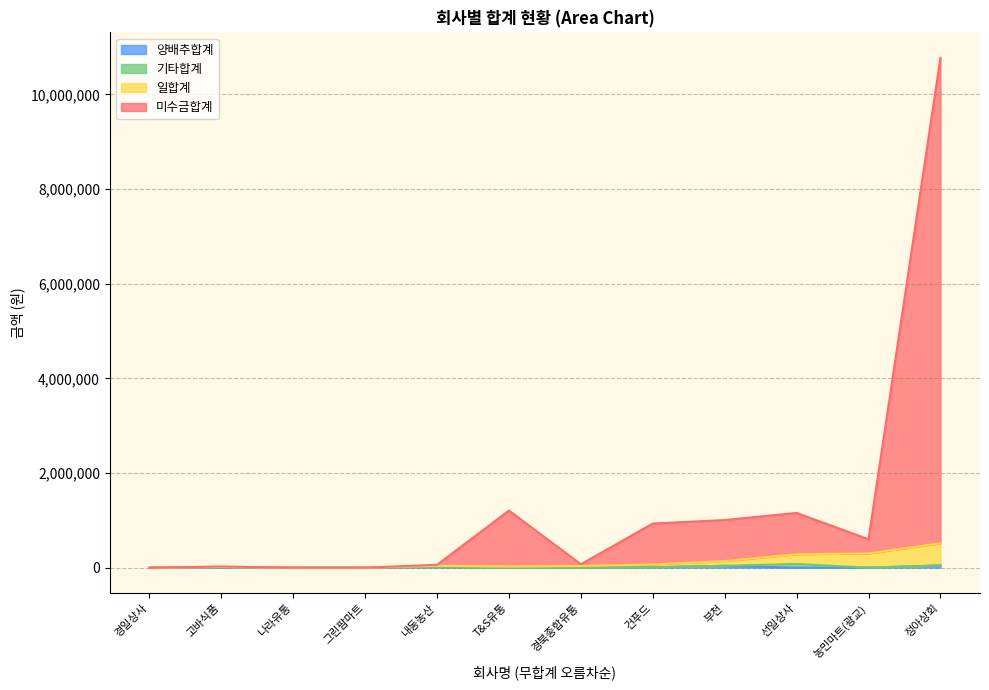

What are all the series names shown in the legend?

미수금합계, 일합계, 기타합계, 양배추합계